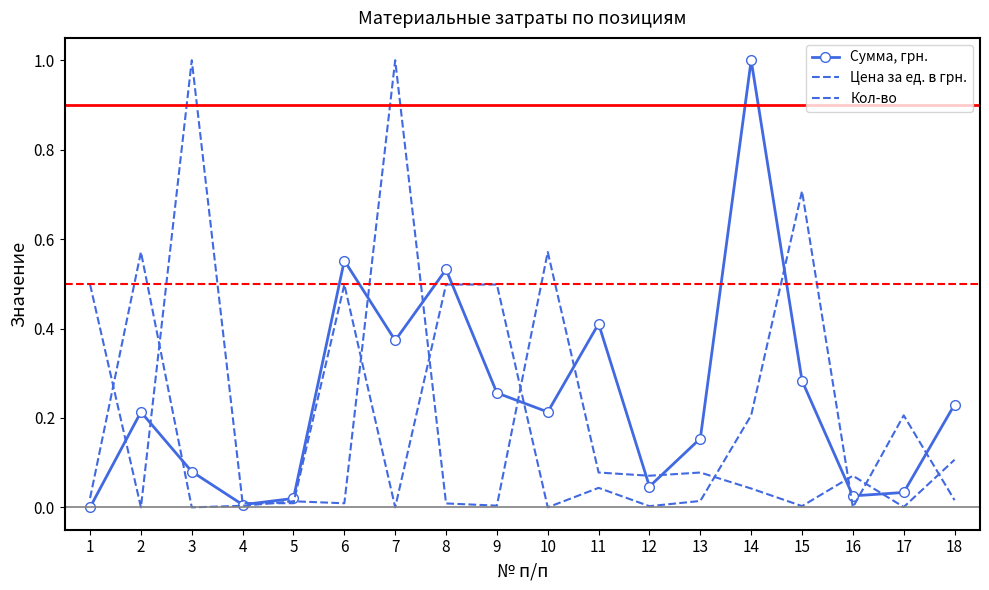

How many lines are shown in the chart?

3